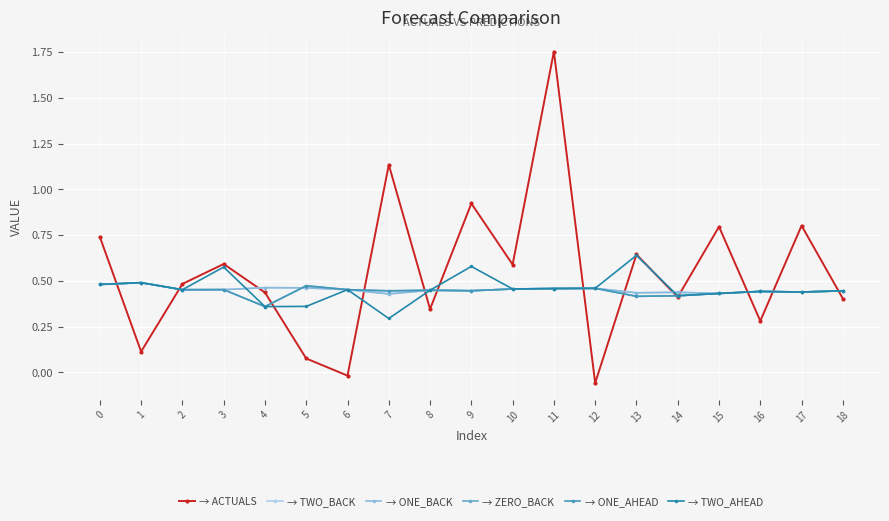

Is this an area chart (filled region under the line)?

No